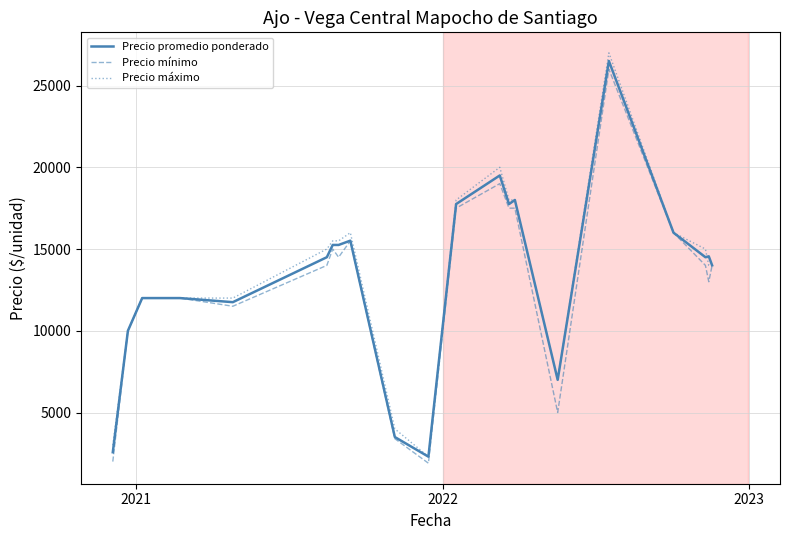

What is the smallest value displayed?

1900